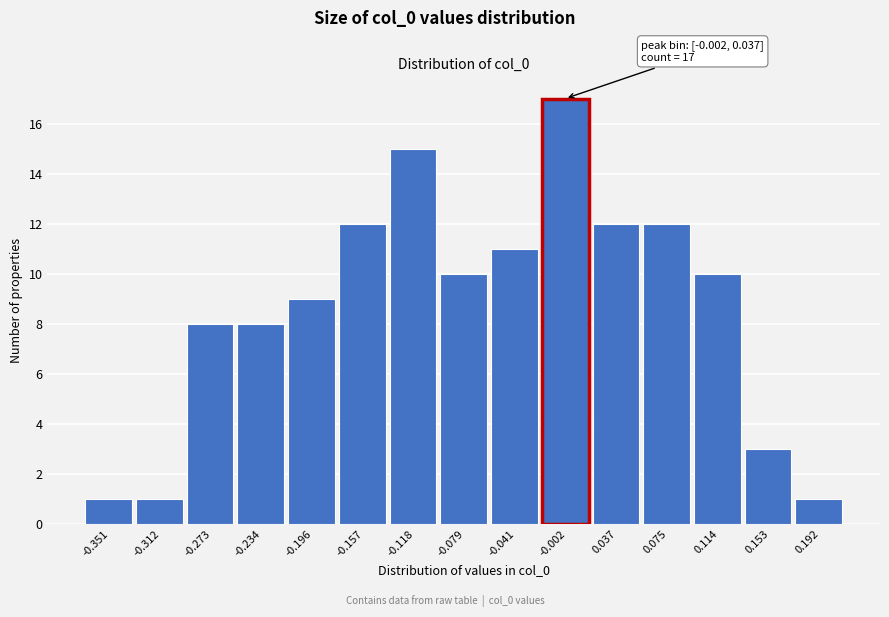

Reading right to left, what are all the values shown in this chart?

0.192=1	0.153=3	0.114=10	0.075=12	0.037=12	-0.002=17	-0.041=11	-0.079=10	-0.118=15	-0.157=12	-0.196=9	-0.234=8	-0.273=8	-0.312=1	-0.351=1